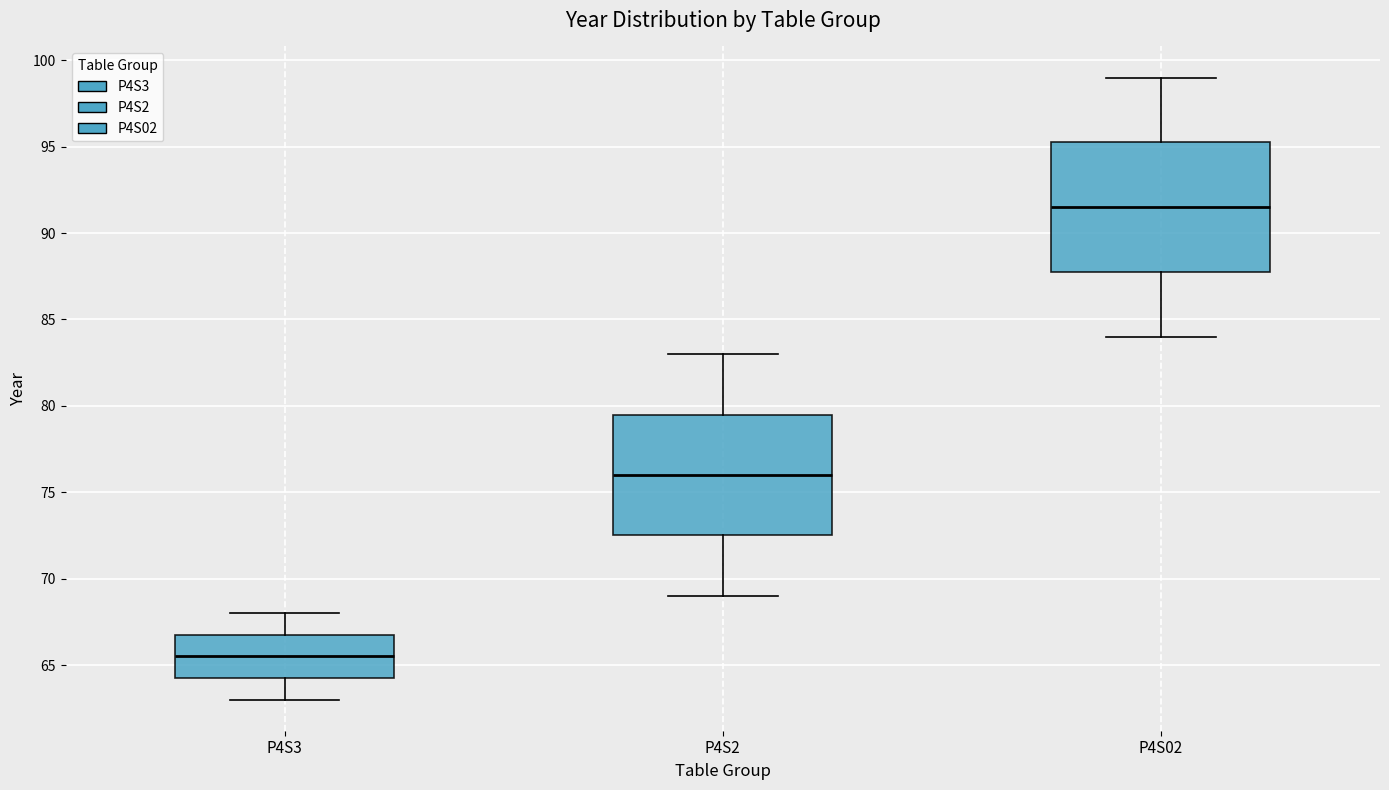

Comparing the boxes themselves (not the whiskers), which one is the tallest?

P4S02